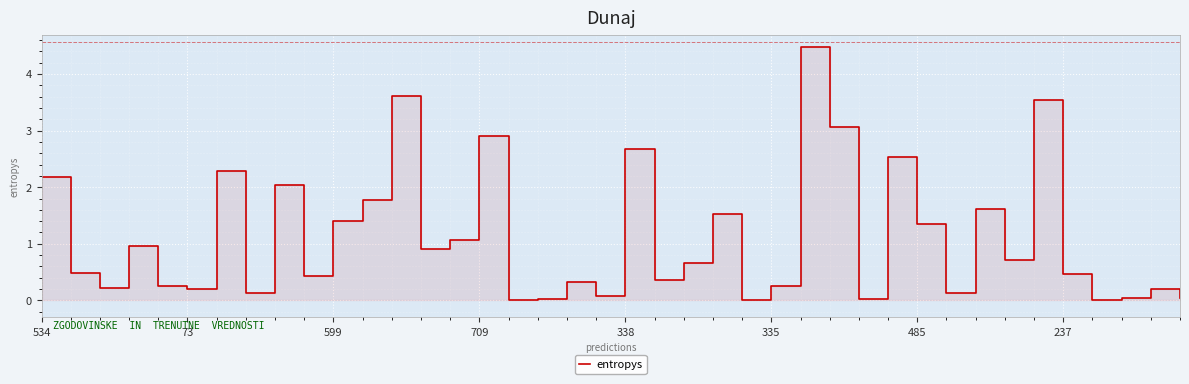

List the labels in order of value, largest first.

26, 12, 34, 27, 15, 20, 29, 485, 534, 8, 11, 32, 23, 10, 30, 14, 709, 13, 33, 22, 73, 35, 9, 21, 18, 25, 338, 599, 335, 38, 237, 31, 19, 37, 39, 17, 28, 36, 24, 16